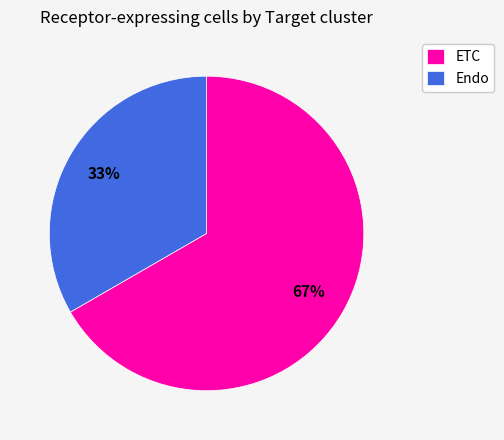

The ETC slice represents 52% of the pie. True or false?

False